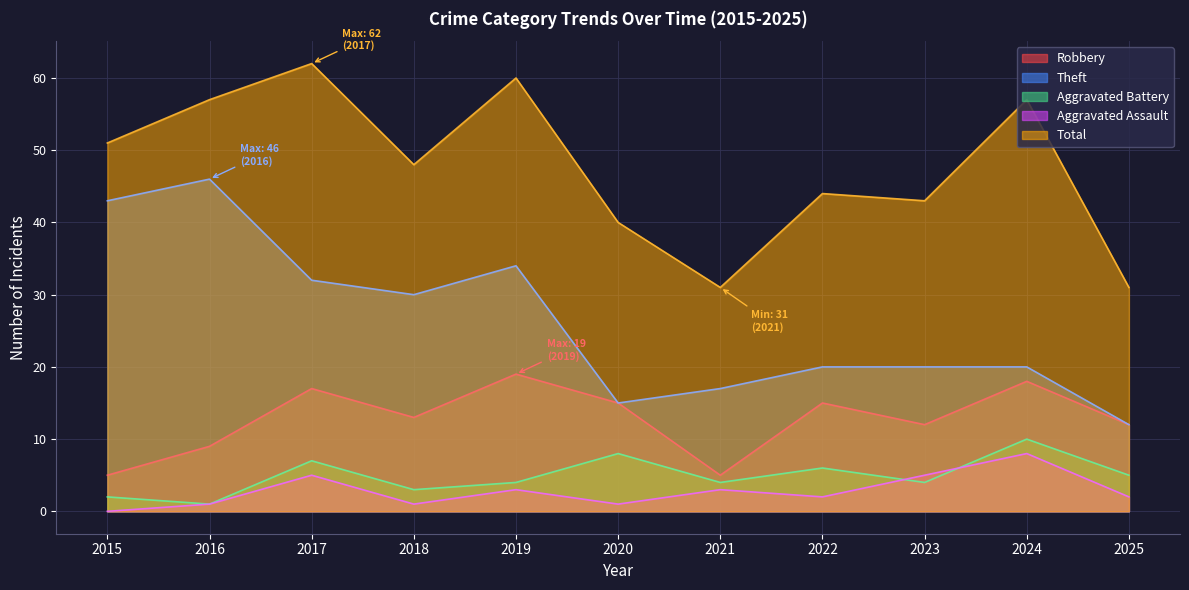

Reading left to right, list all the values displayed in this chart.

Robbery: 2015=5	2016=9	2017=17	2018=13	2019=19	2020=15	2021=5	2022=15	2023=12	2024=18	2025=12
Theft: 2015=43	2016=46	2017=32	2018=30	2019=34	2020=15	2021=17	2022=20	2023=20	2024=20	2025=12
Aggravated Battery: 2015=2	2016=1	2017=7	2018=3	2019=4	2020=8	2021=4	2022=6	2023=4	2024=10	2025=5
Aggravated Assault: 2015=0	2016=1	2017=5	2018=1	2019=3	2020=1	2021=3	2022=2	2023=5	2024=8	2025=2
Total: 2015=51	2016=57	2017=62	2018=48	2019=60	2020=40	2021=31	2022=44	2023=43	2024=57	2025=31